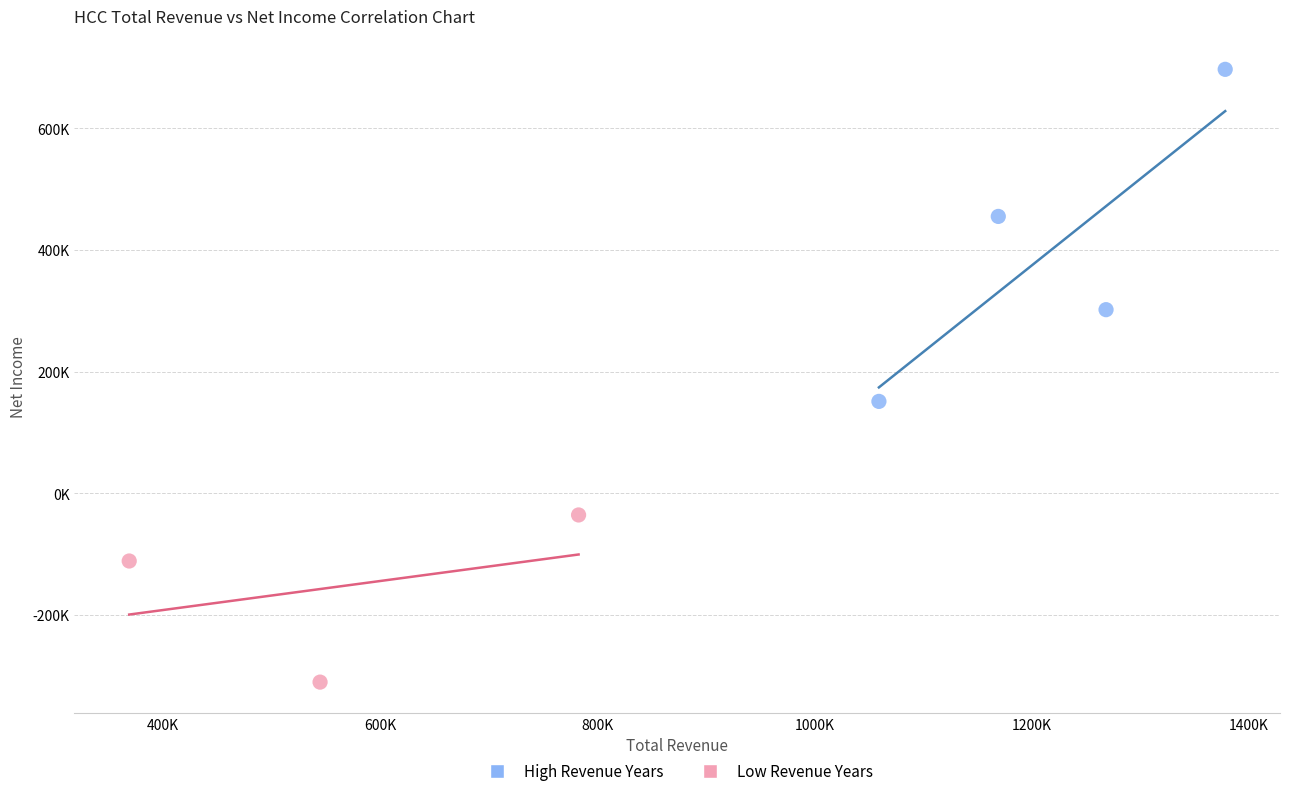

What are all the series names shown in the legend?

High Revenue Years, Low Revenue Years